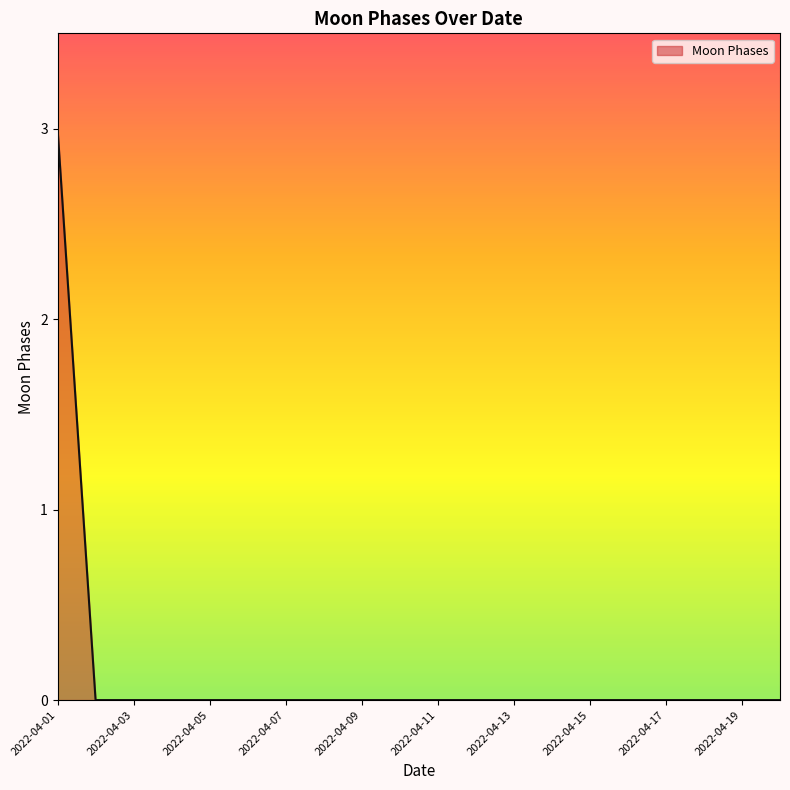

What is the greatest value displayed?

3